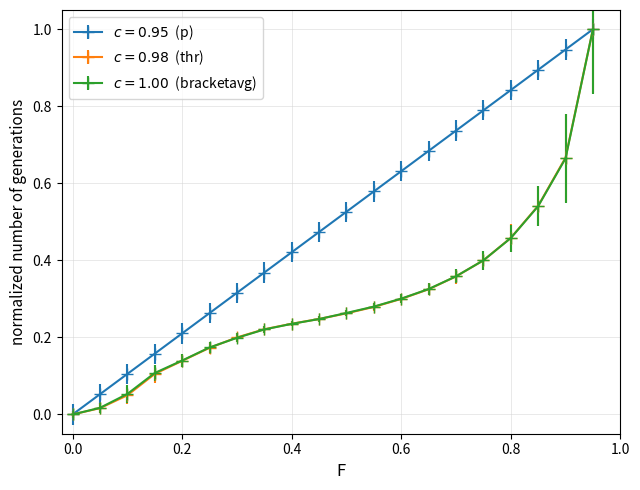

What is the maximum value shown in the chart?

1.0